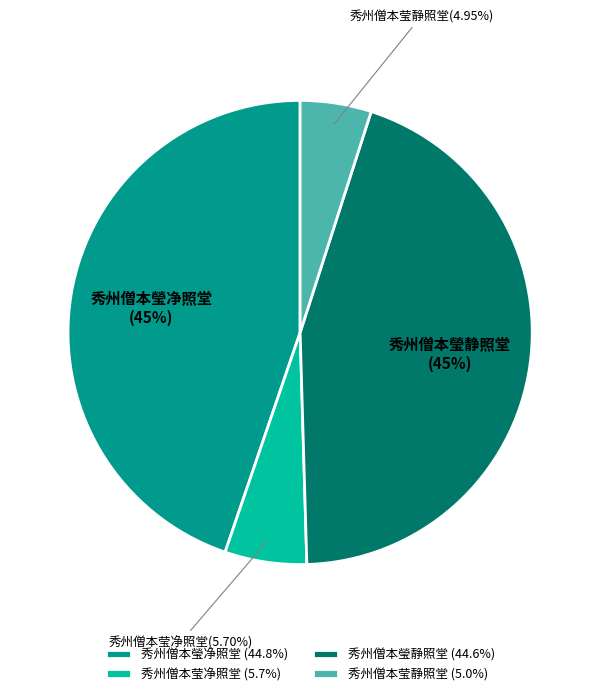

How many slices are in this pie chart?

4